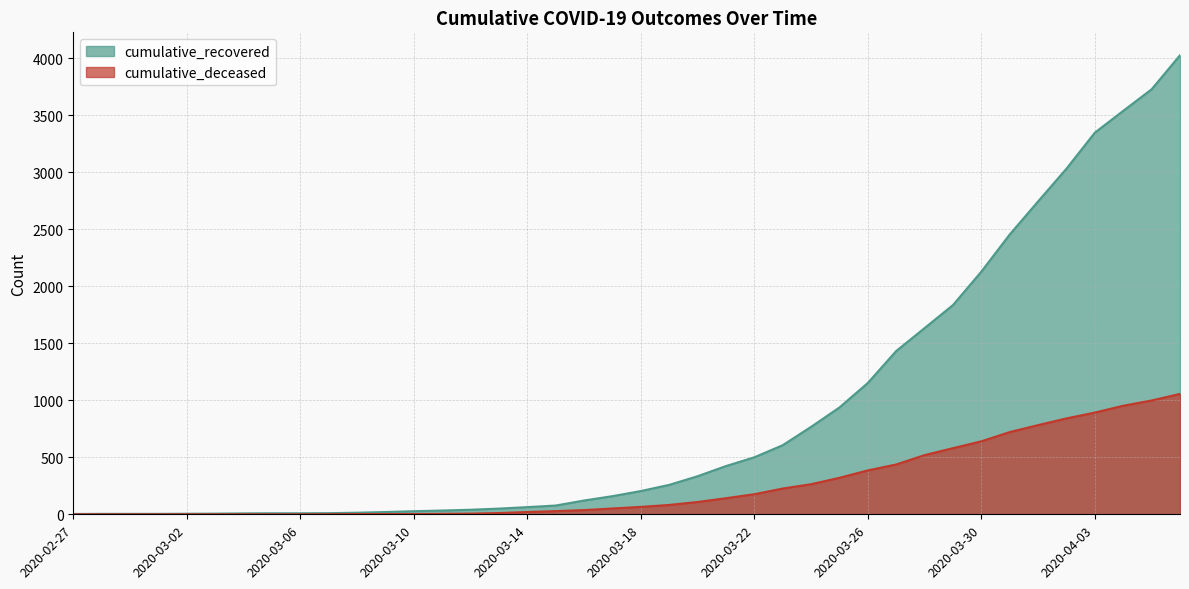

What is the label of the 1st point from the right?

2020-04-06